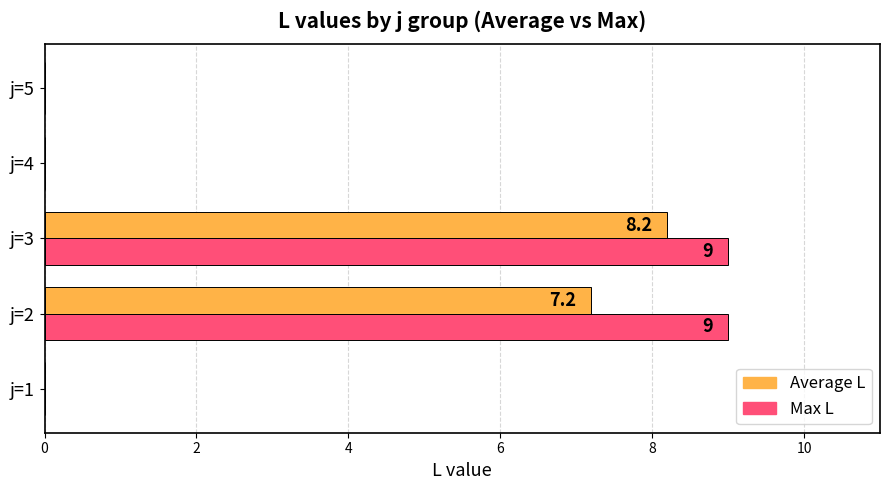

Which series changed the most between j=2 and j=4?

Max L